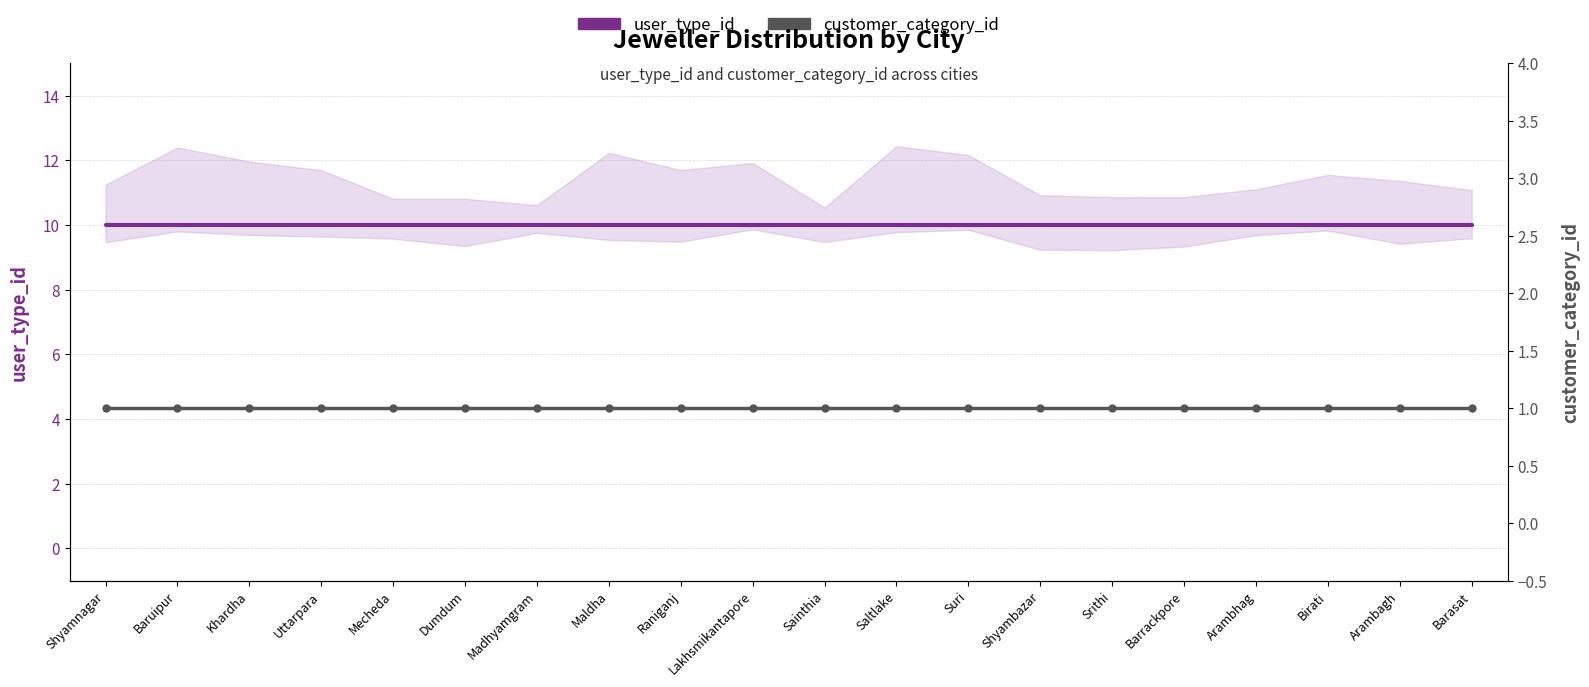

Which category has the highest value in the customer_category_id series?

Shyamnagar